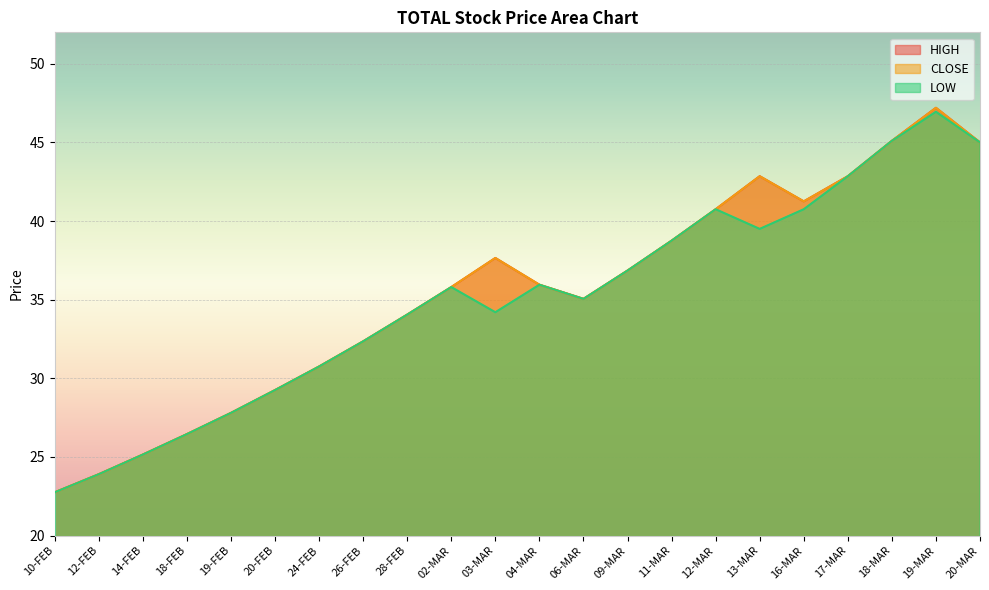

At which label does HIGH first exceed 35?

02-MAR